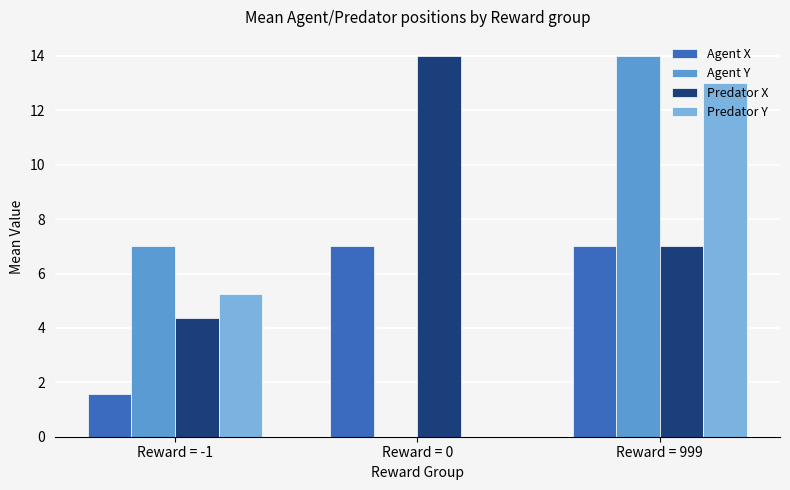

Which series changed the most between Reward = 0 and Reward = 999?

Agent Y